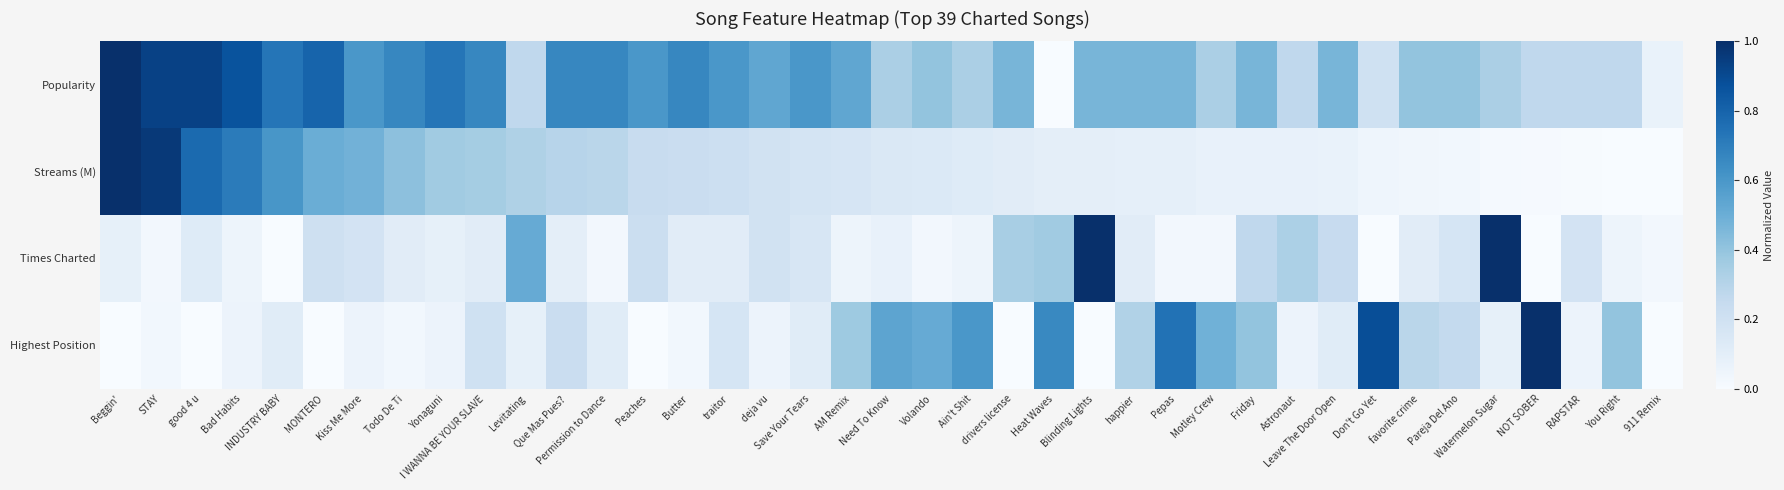

What is the maximum value shown in the chart?

1.0